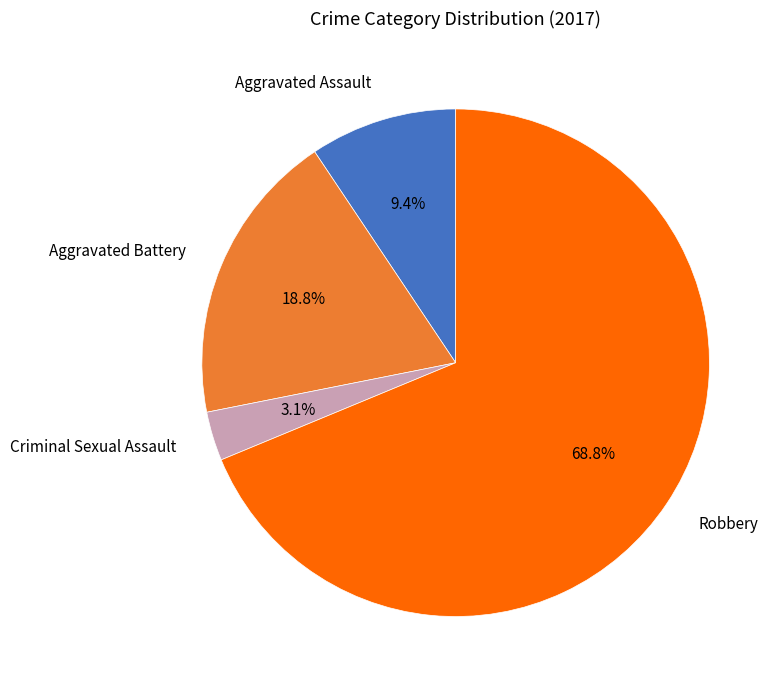

To the nearest percent, what is the average slice percentage?

25%